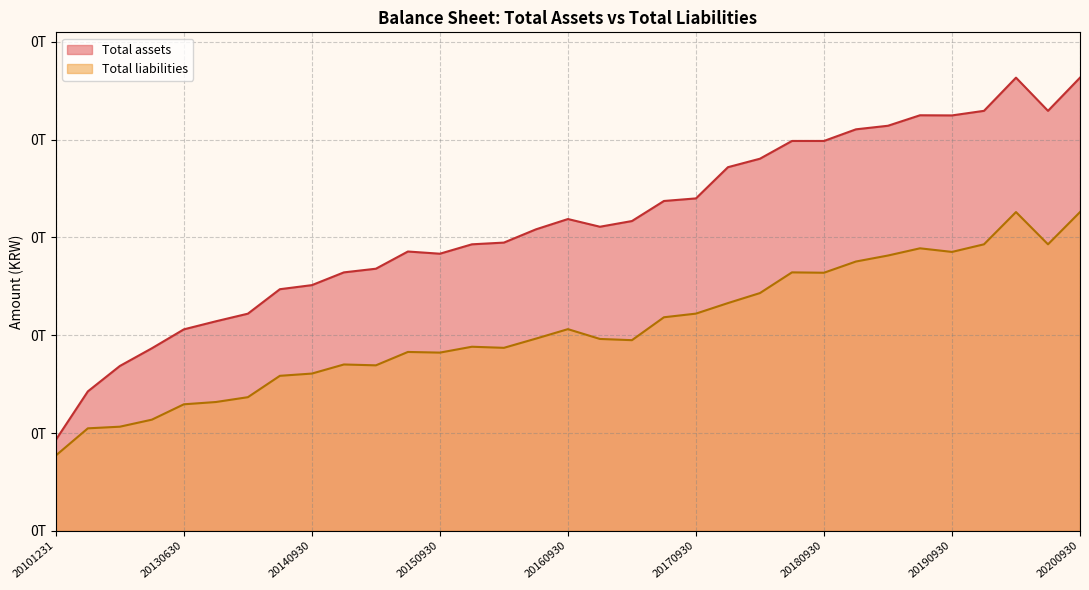

What are all the series names shown in the legend?

Total assets, Total liabilities